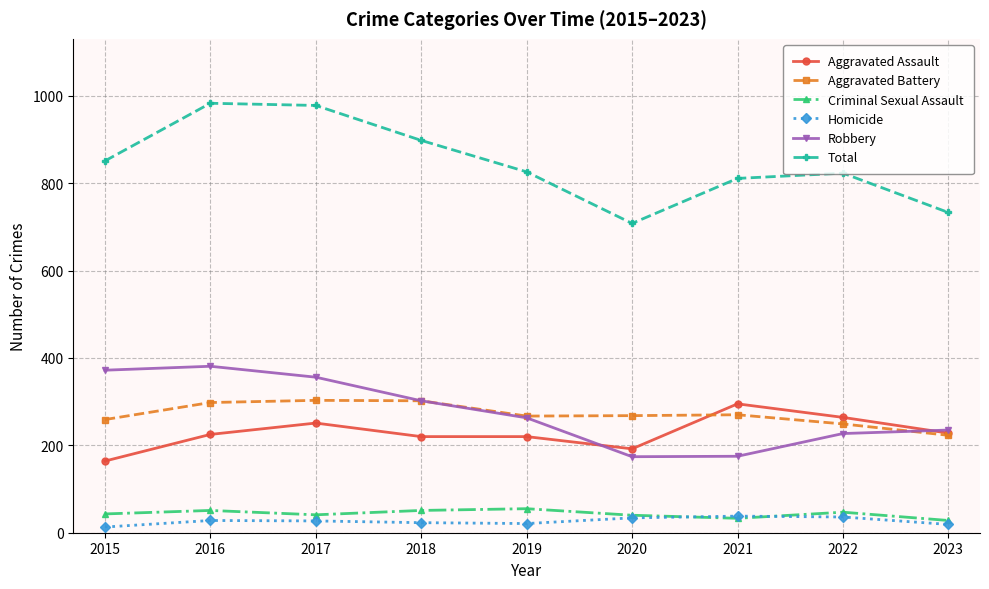

Between 2017 and 2023, which series saw the biggest shift?

Total